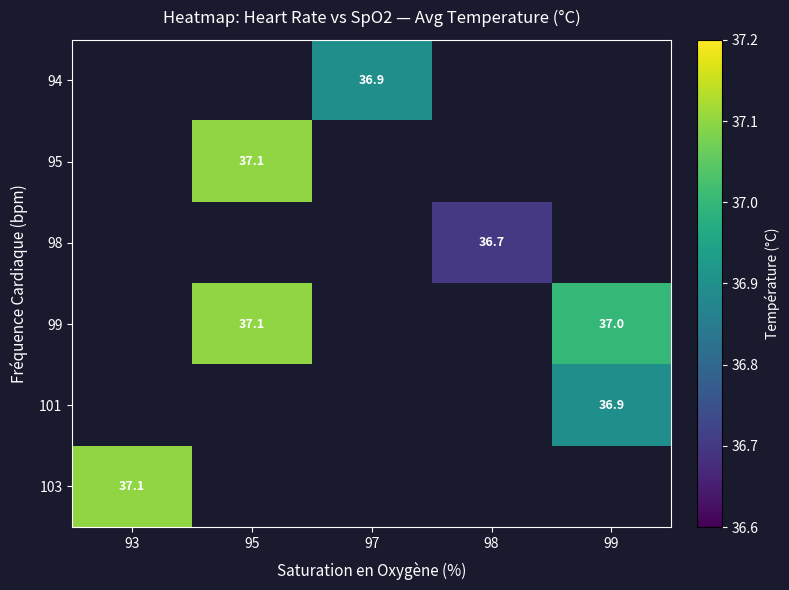

True or false: 103 has a value of 17.4 at 93.

False